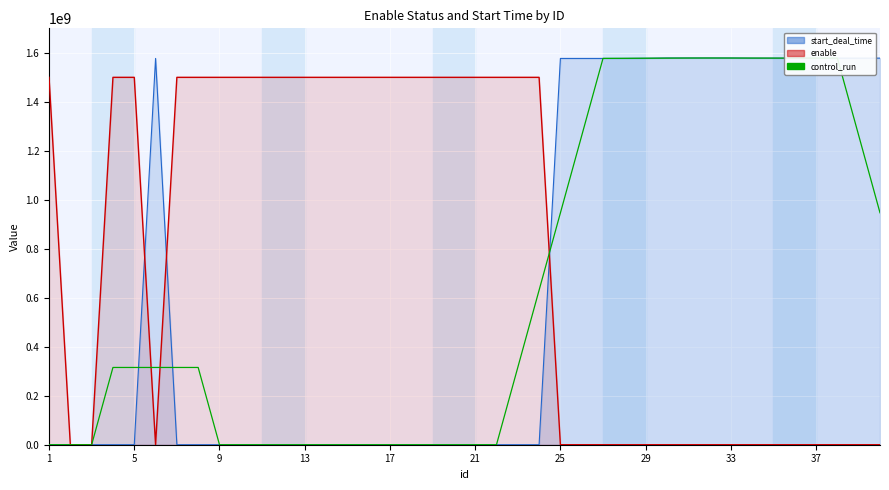

True or false: control_run has a value of 386930774 at 39.

False